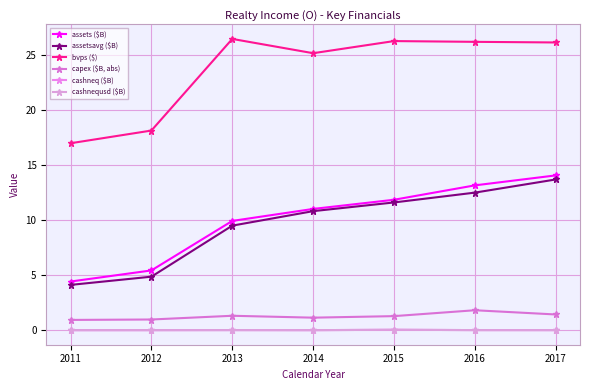

At how many categories does at least one series exceed 6?

7